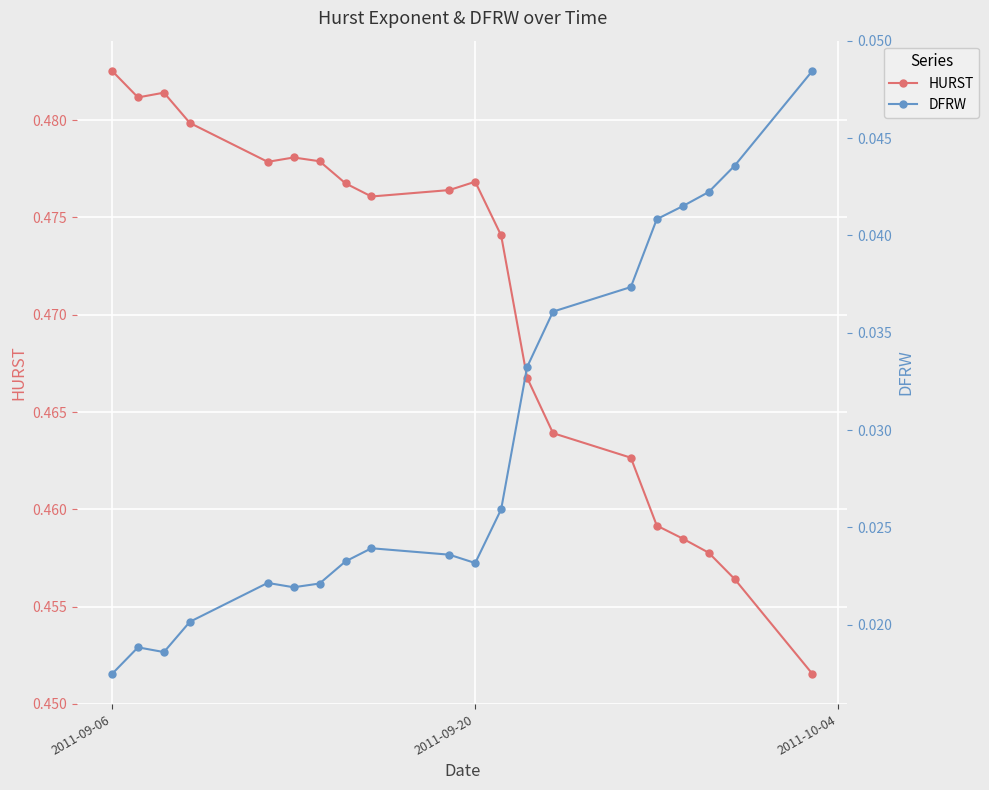

How many HURST values are between 0 and 1?

20